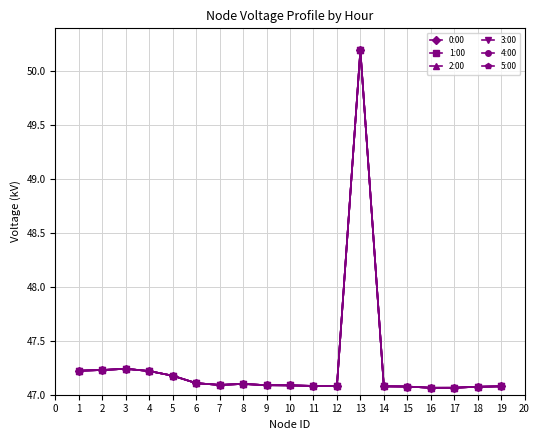

What is the maximum value shown in the chart?

50.2